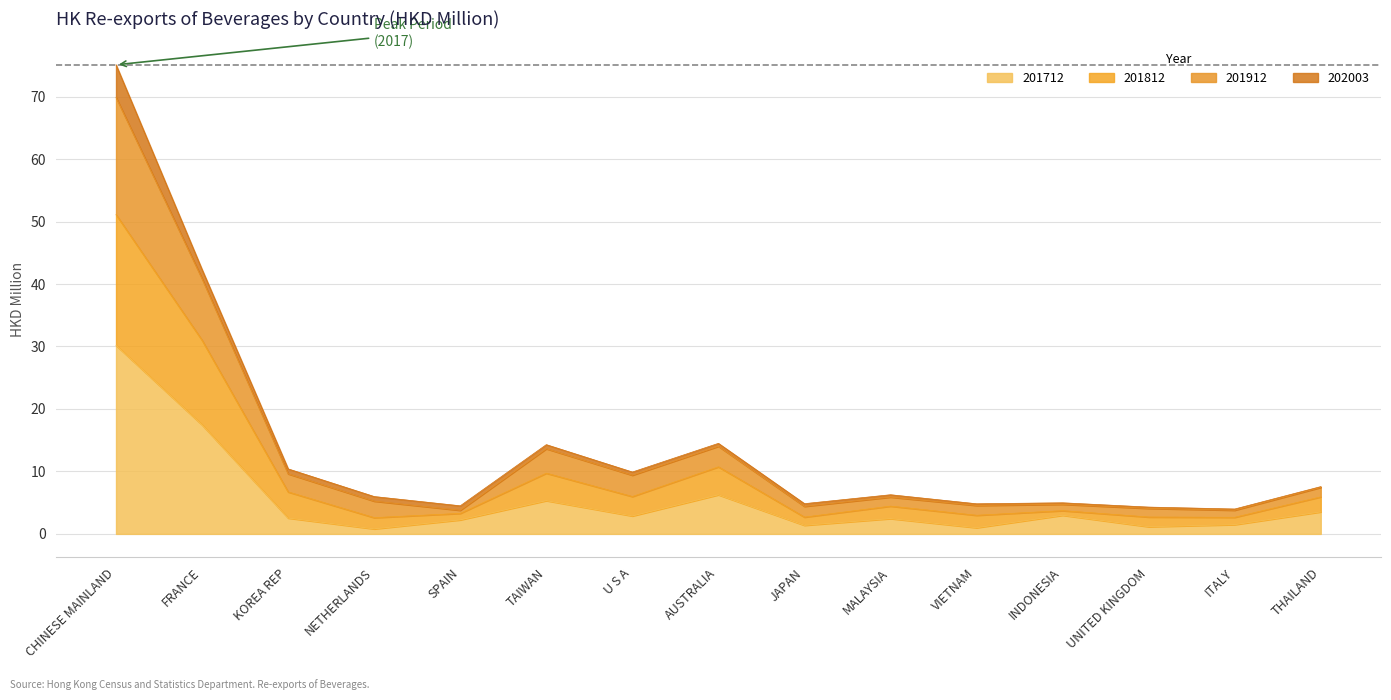

Is the value of 201712 at UNITED KINGDOM greater than the value of 201812 at CHINESE MAINLAND?

No